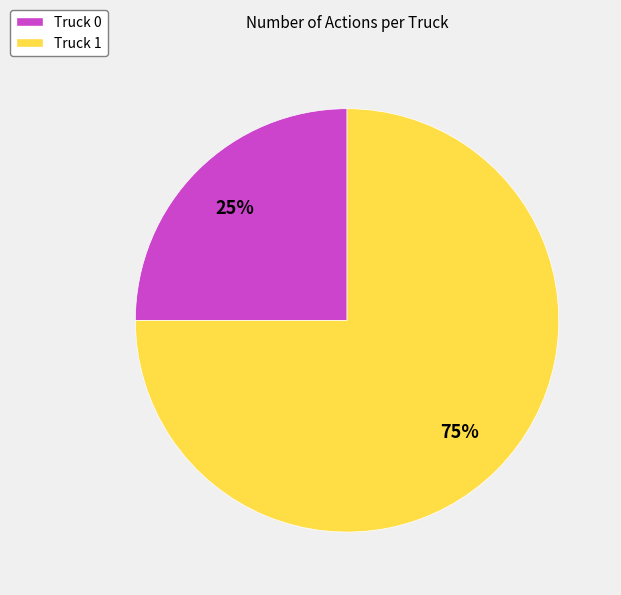

Between Truck 0 and Truck 1, which is larger?

Truck 1